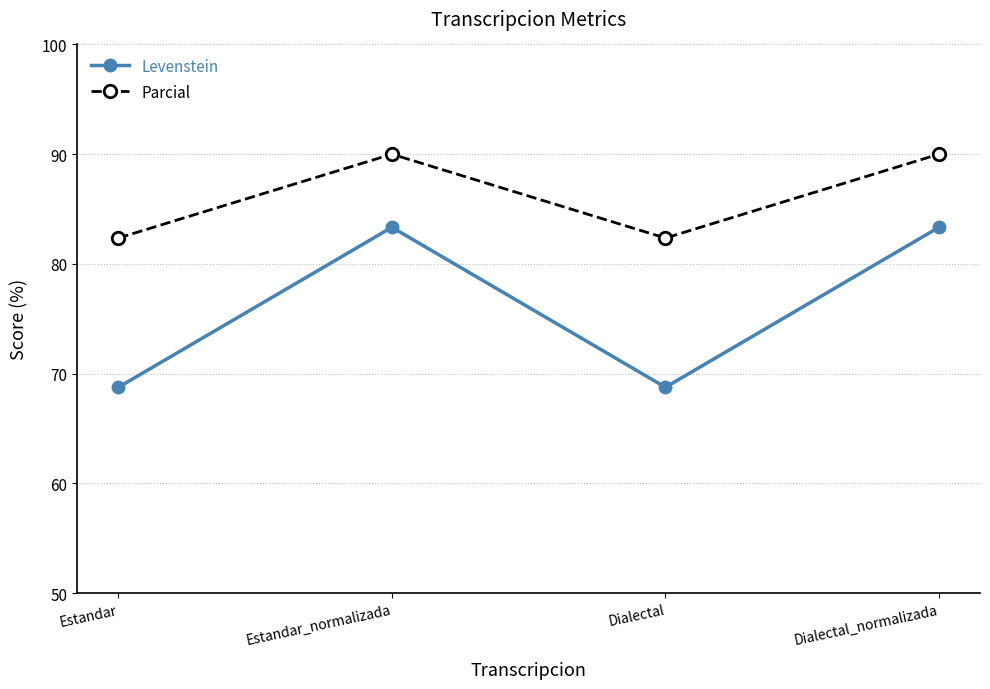

Between Estandar and Estandar_normalizada, which series saw the biggest shift?

Levenstein